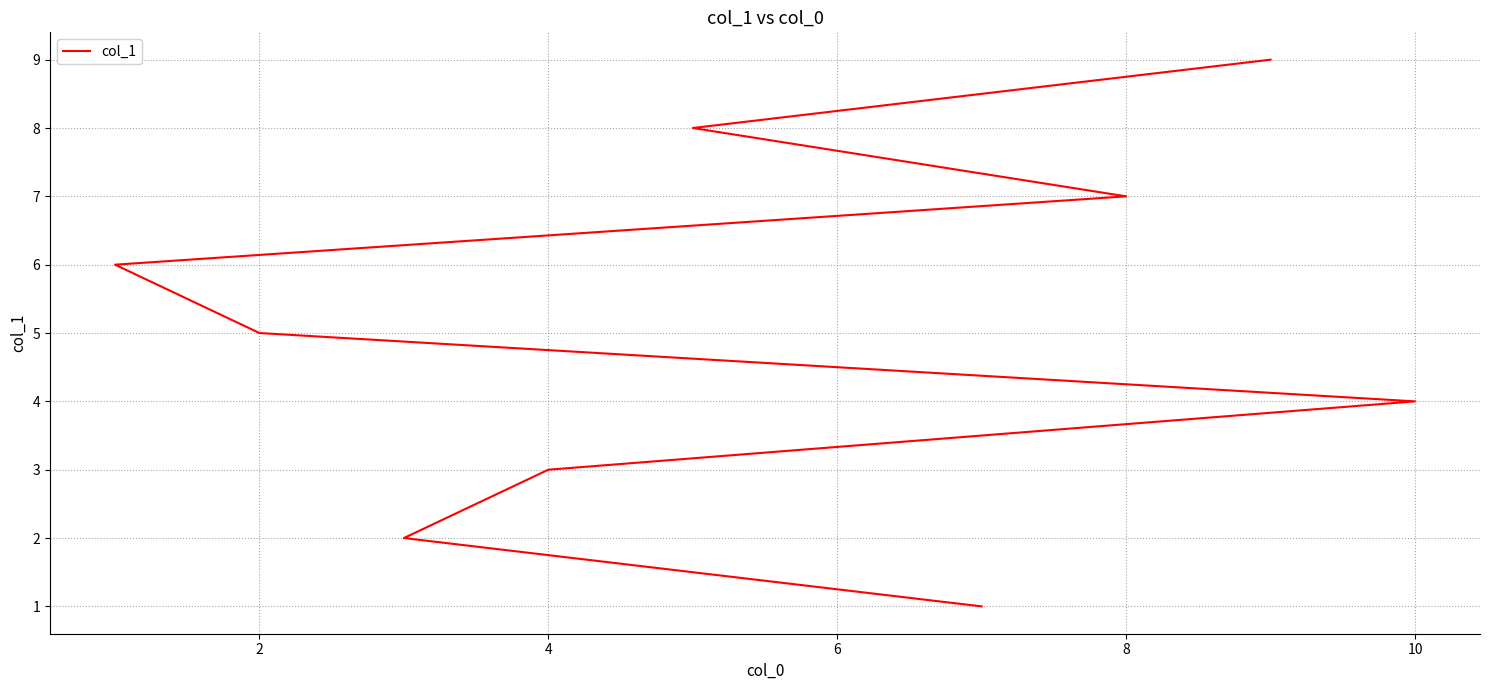

True or false: the data shows 2 at 2.

True